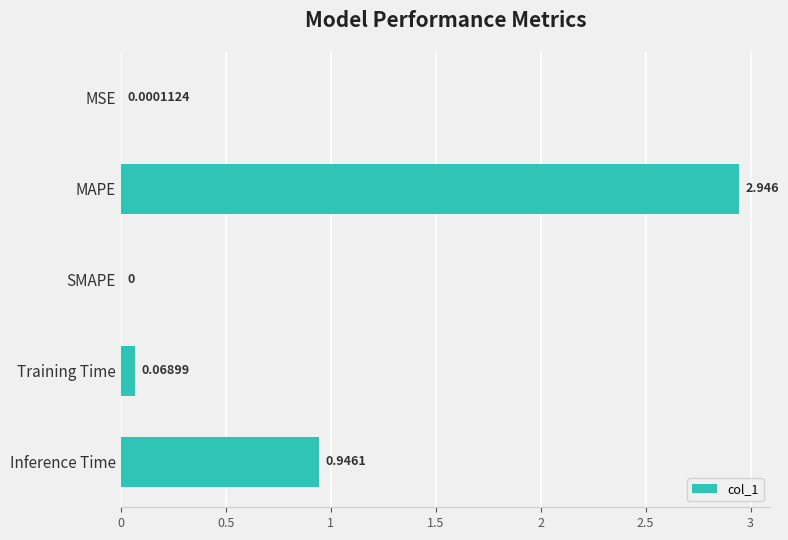

At which category does the chart reach its peak across all series?

MAPE